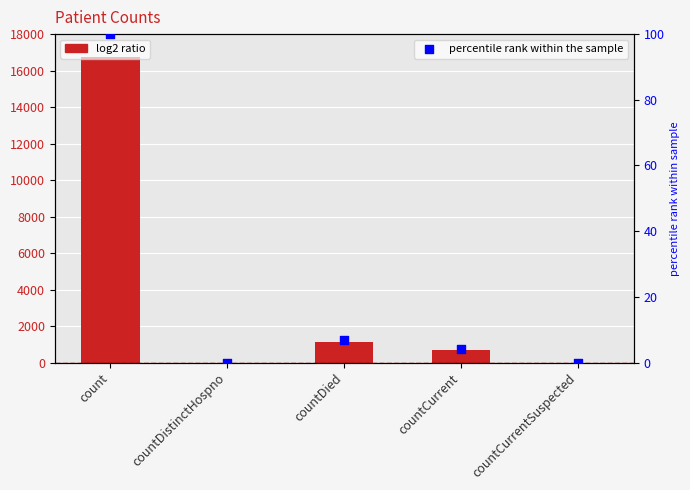

What is the total value across all series at countCurrent?

672.0